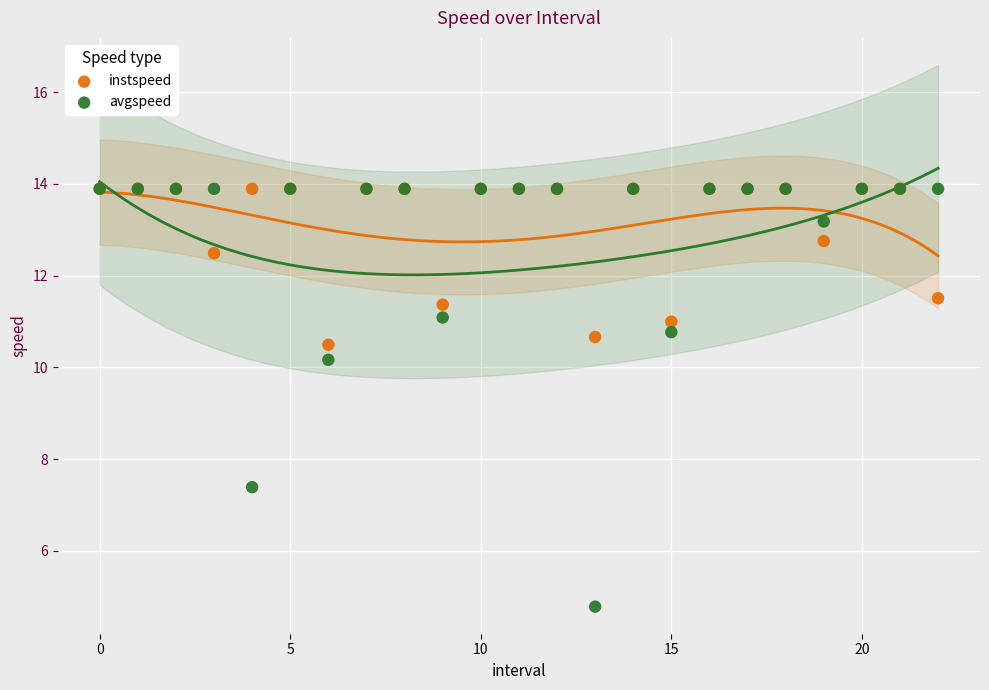

Across all series, what Y value is closest to 9?

10.2